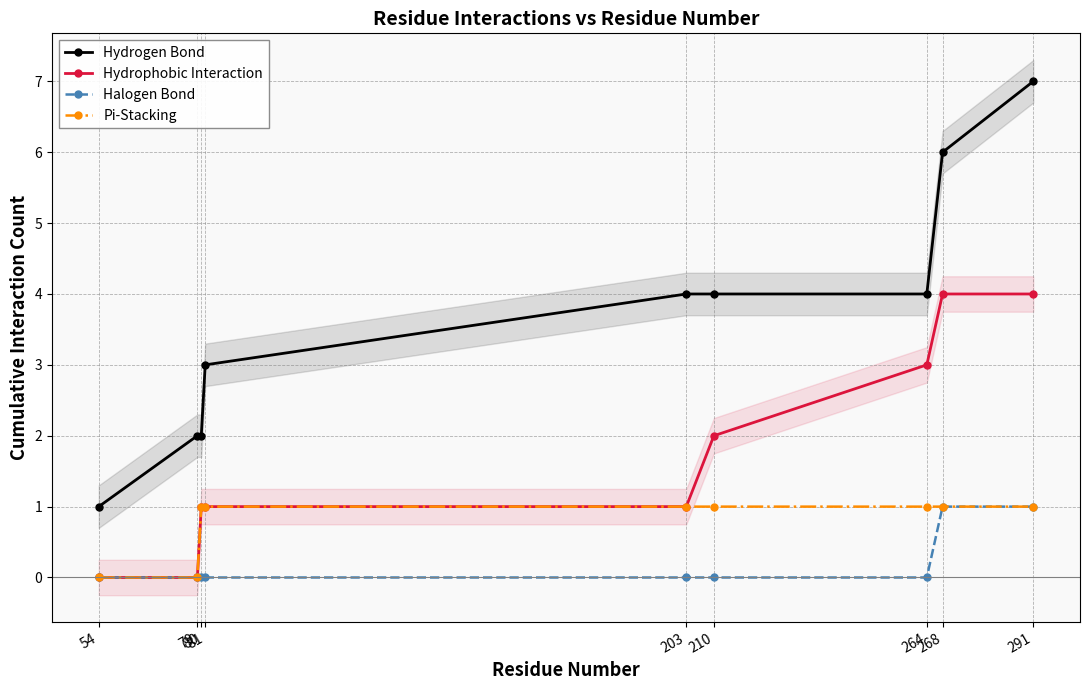

How many data points in Hydrophobic Interaction are above 1?

4